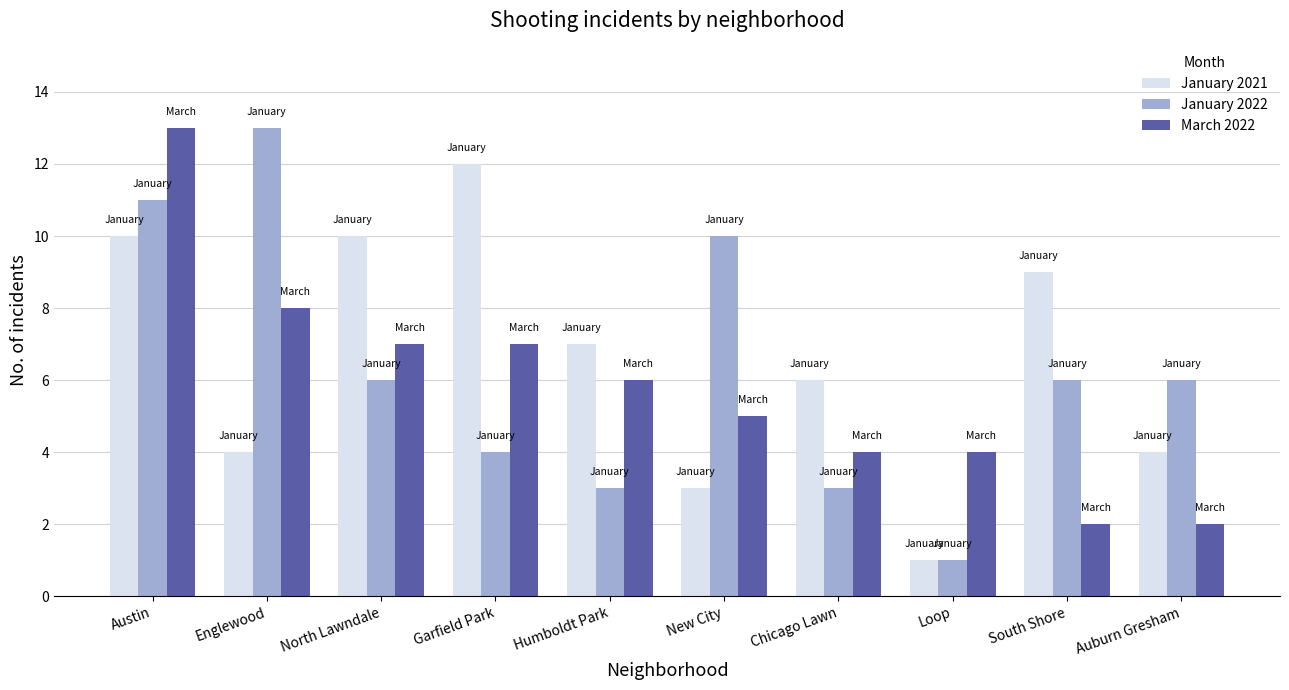

The January 2021 series shows 20 at Garfield Park. True or false?

False